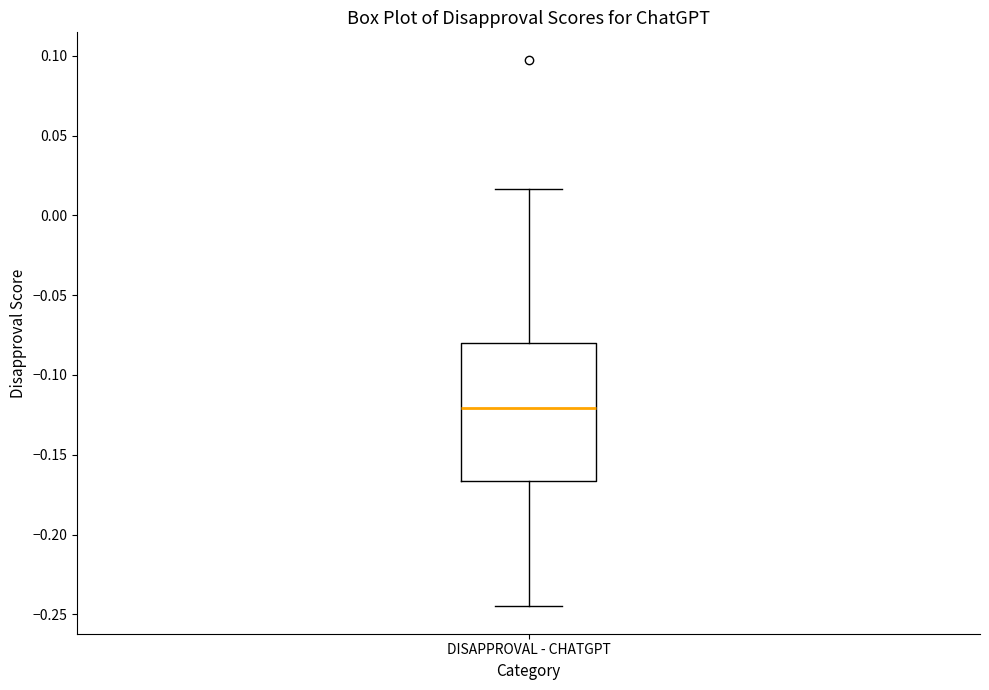

Read this box plot against the y-axis: the position of the median line, the range covered by the box, and the ends of both whiskers. The values are not printed on the chart, so give them approximately, as read against the axis.

median -0.120, box -0.165 to -0.080, whiskers -0.245 to 0.015